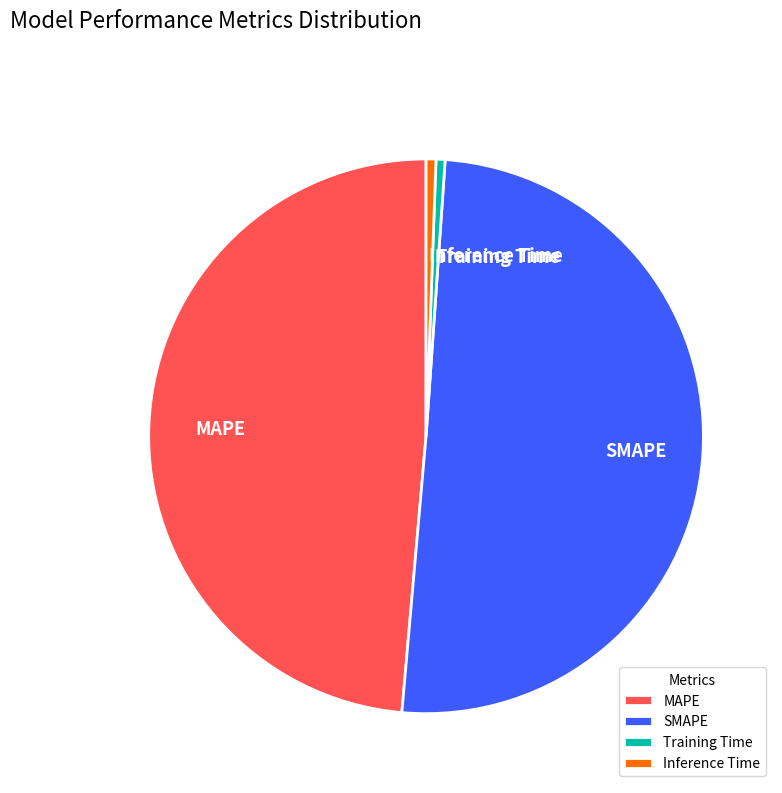

Which category has the biggest portion of the pie?

SMAPE